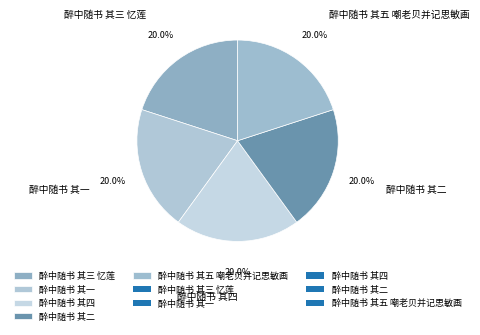

Is it true that 醉中随书 其五 嘲老贝并记思敏画 is 31% of the pie?

False